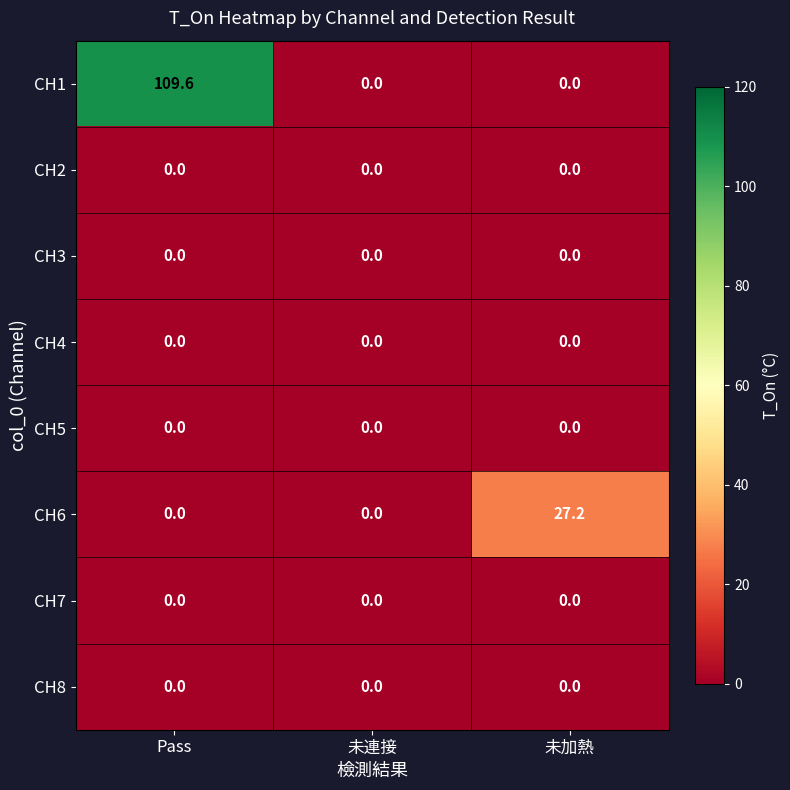

Which series has the largest range (max minus min)?

CH1